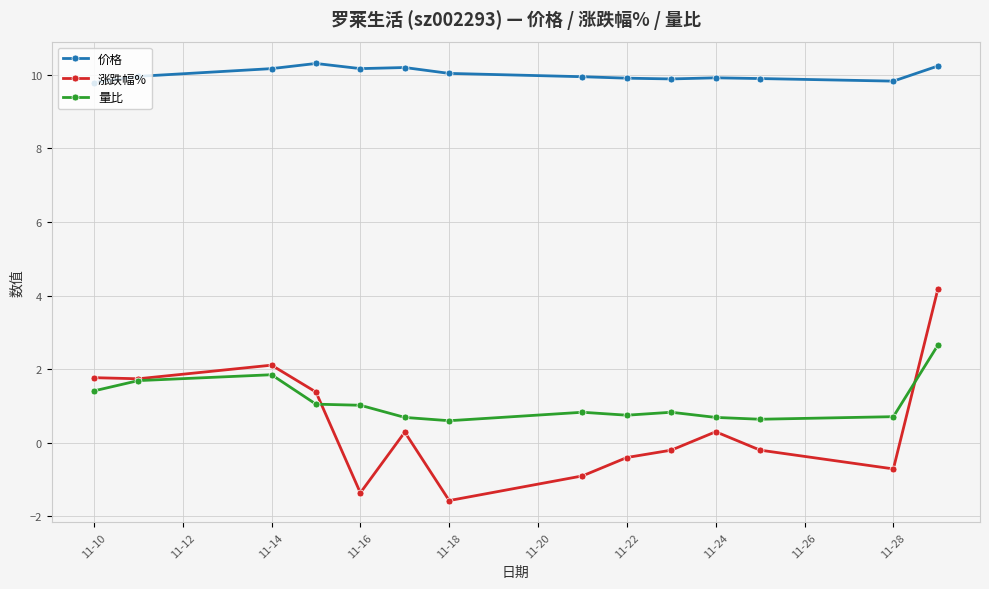

Which series has the largest total across all categories?

价格